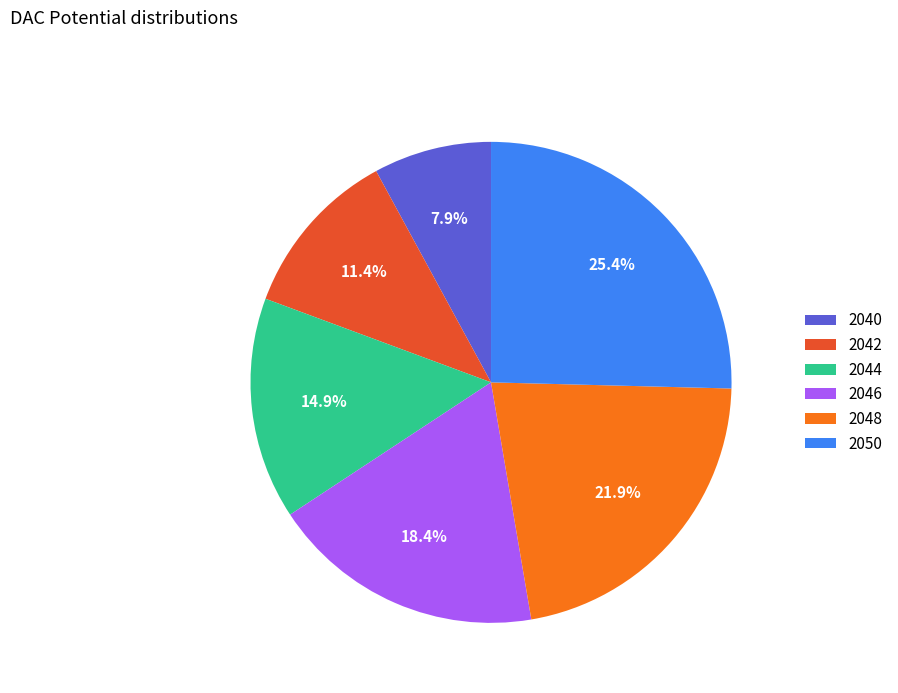

To the nearest percent, what portion does 2042 represent?

11%